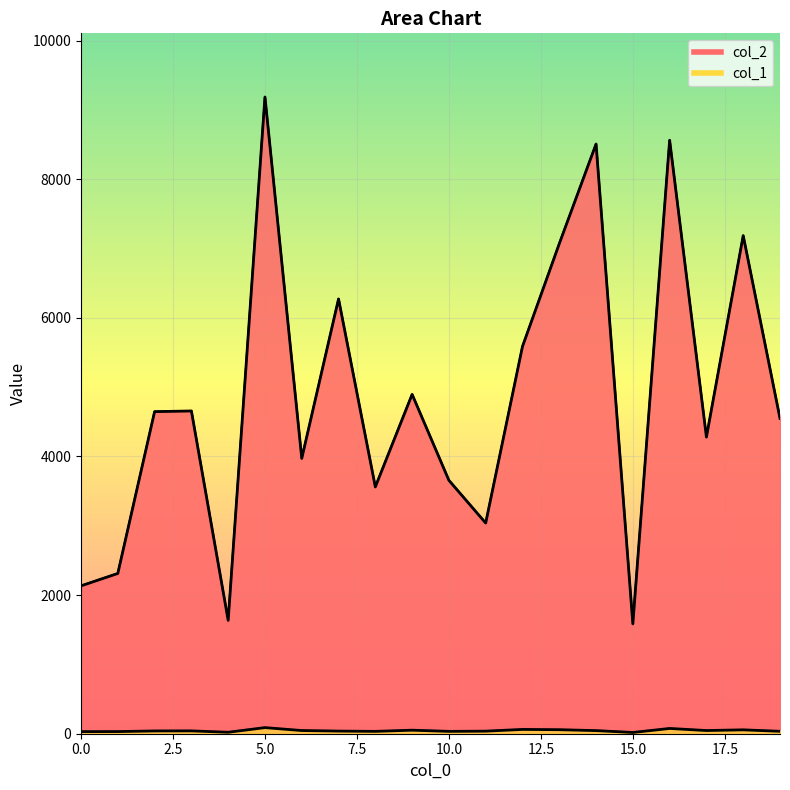

Which series has the largest total across all categories?

col_2